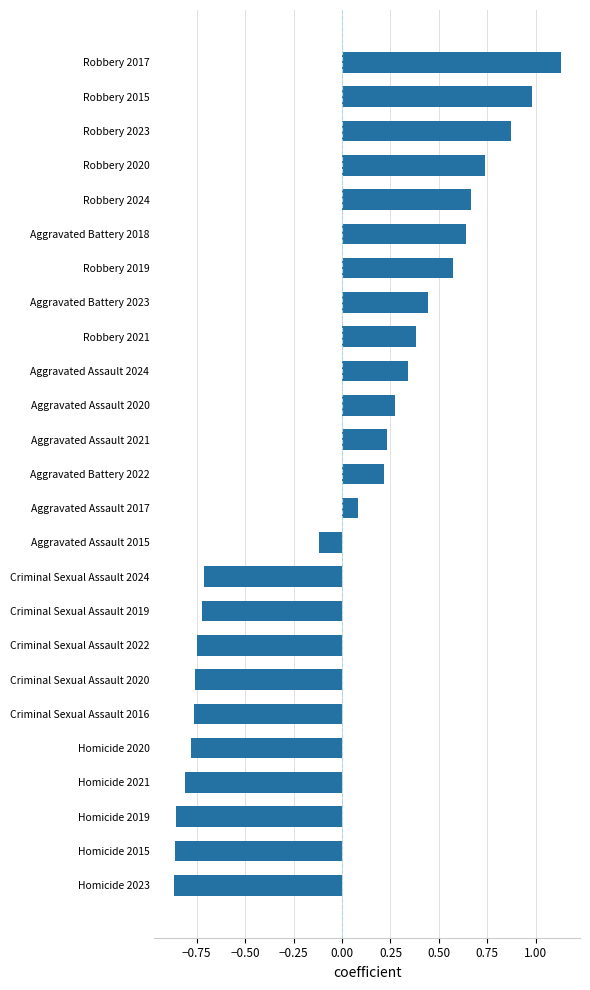

The value at Robbery 2015 is 1.0. True or false?

True